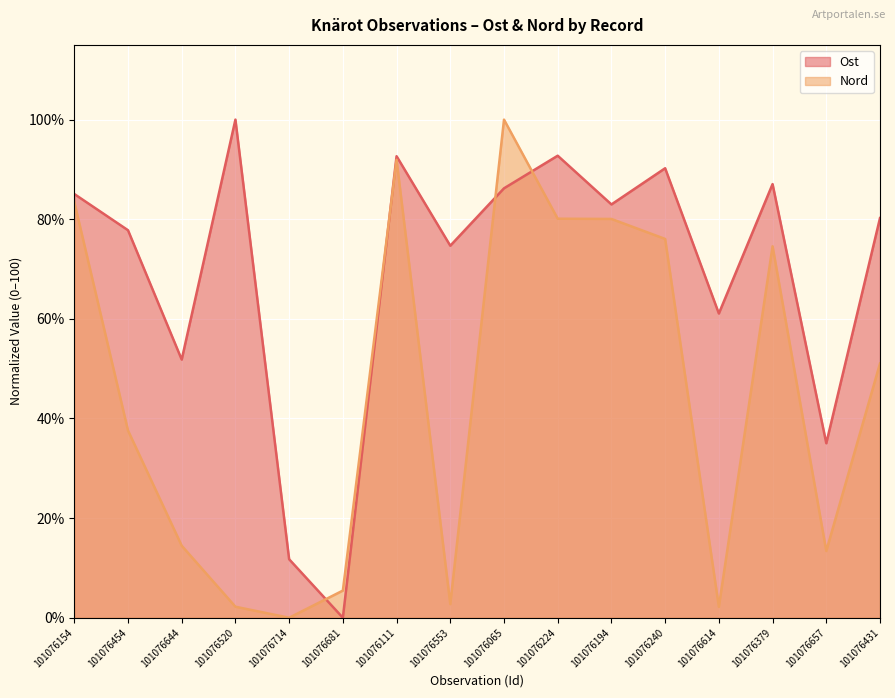

What is the label of the 13th point from the left?

101076614